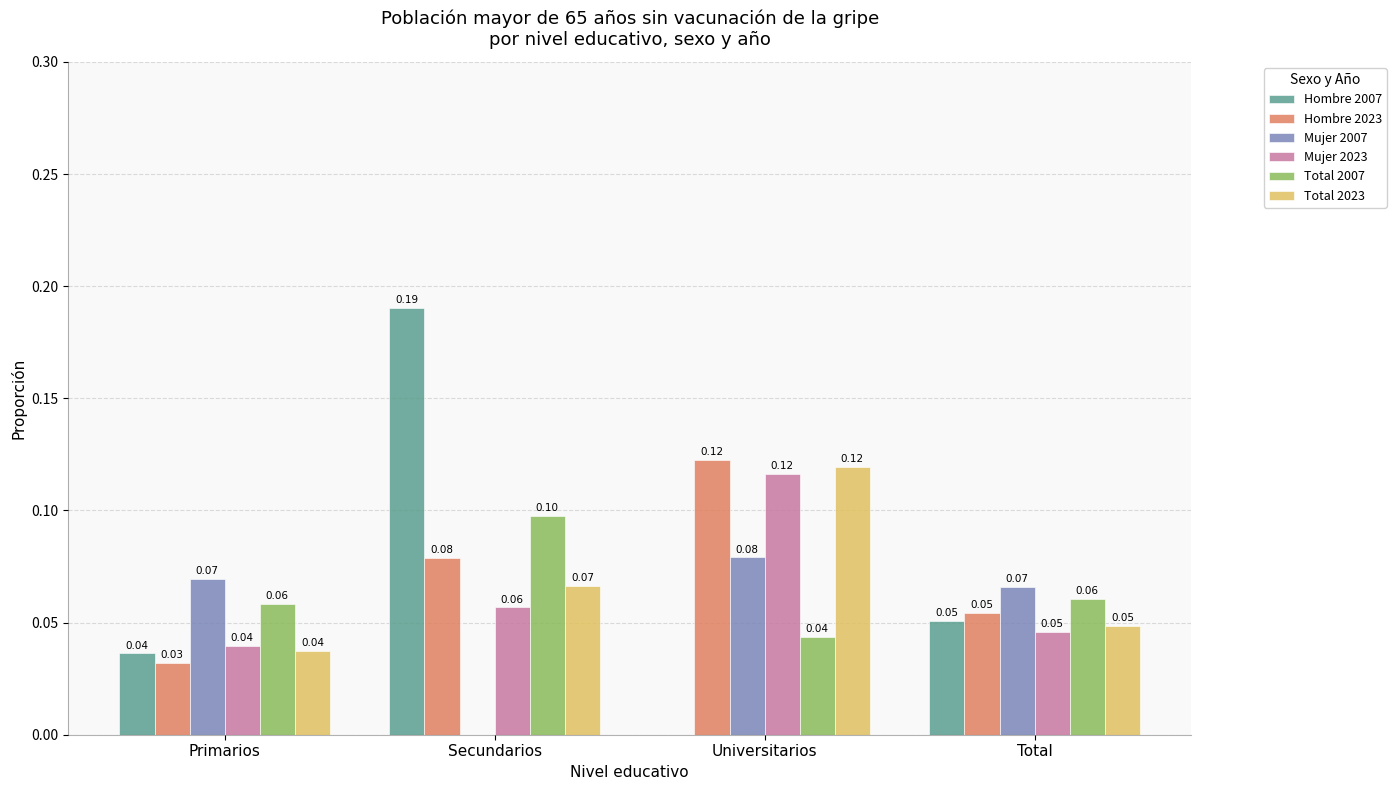

Between Primarios and Secundarios, which series saw the biggest shift?

Hombre 2007